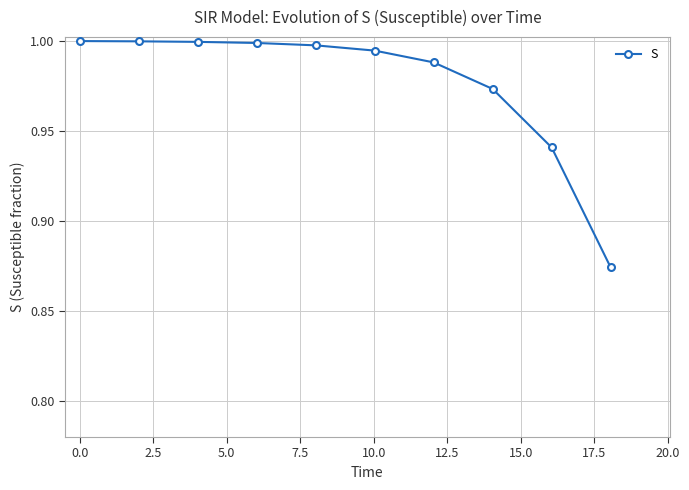

Count the number of data series in this chart.

1